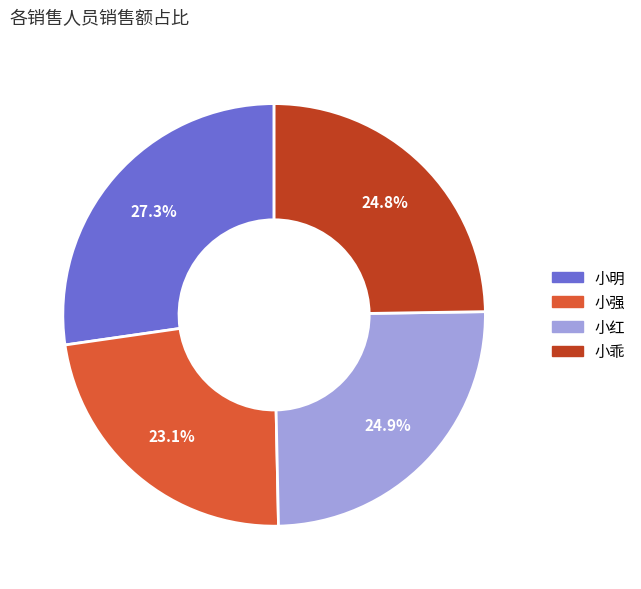

Which has a higher value, 小明 or 小强?

小明